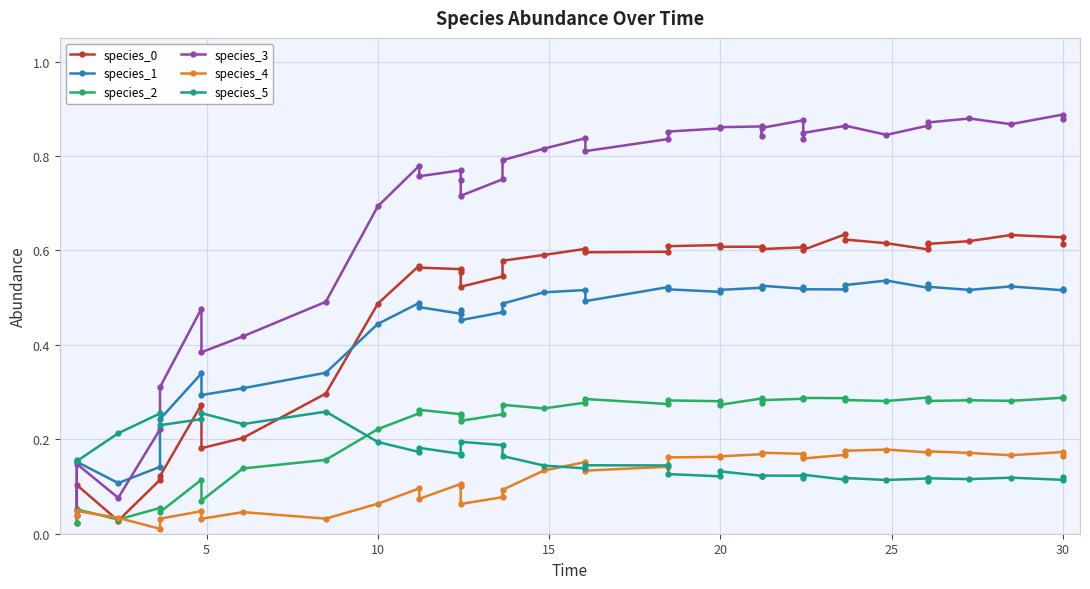

Reading left to right, extract all data points from this chart.

species_0: 0.0	0.1	0.0	0.1	0.1	0.3	0.2	0.2	0.3	0.5	0.6	0.6	0.6	0.6	0.5	0.5	0.6	0.6	0.6	0.6	0.6	0.6	0.6	0.6	0.6	0.6	0.6	0.6	0.6	0.6	0.6	0.6	0.6	0.6	0.6	0.6	0.6	0.6	0.6	0.6
species_1: 0.0	0.2	0.1	0.1	0.2	0.3	0.3	0.3	0.3	0.4	0.5	0.5	0.5	0.5	0.5	0.5	0.5	0.5	0.5	0.5	0.5	0.5	0.5	0.5	0.5	0.5	0.5	0.5	0.5	0.5	0.5	0.5	0.5	0.5	0.5	0.5	0.5	0.5	0.5	0.5
species_2: 0.0	0.1	0.0	0.1	0.0	0.1	0.1	0.1	0.2	0.2	0.3	0.3	0.3	0.3	0.2	0.3	0.3	0.3	0.3	0.3	0.3	0.3	0.3	0.3	0.3	0.3	0.3	0.3	0.3	0.3	0.3	0.3	0.3	0.3	0.3	0.3	0.3	0.3	0.3	0.3
species_3: 0.0	0.1	0.1	0.2	0.3	0.5	0.4	0.4	0.5	0.7	0.8	0.8	0.8	0.7	0.7	0.8	0.8	0.8	0.8	0.8	0.8	0.9	0.9	0.9	0.9	0.8	0.9	0.9	0.8	0.8	0.9	0.9	0.8	0.9	0.9	0.9	0.9	0.9	0.9	0.9
species_4: 0.0	0.0	0.0	0.0	0.0	0.0	0.0	0.0	0.0	0.1	0.1	0.1	0.1	0.1	0.1	0.1	0.1	0.1	0.2	0.1	0.1	0.2	0.2	0.2	0.2	0.2	0.2	0.2	0.2	0.2	0.2	0.2	0.2	0.2	0.2	0.2	0.2	0.2	0.2	0.2
species_5: 0.2	0.2	0.2	0.3	0.2	0.2	0.3	0.2	0.3	0.2	0.2	0.2	0.2	0.2	0.2	0.2	0.2	0.1	0.1	0.1	0.1	0.1	0.1	0.1	0.1	0.1	0.1	0.1	0.1	0.1	0.1	0.1	0.1	0.1	0.1	0.1	0.1	0.1	0.1	0.1